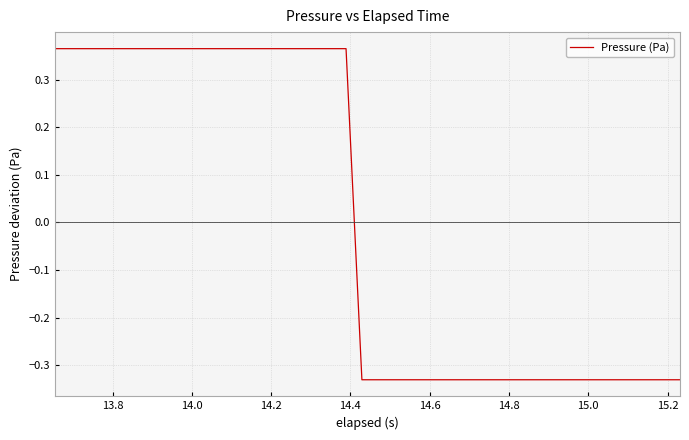

What is the difference between the maximum and minimum values?

0.7